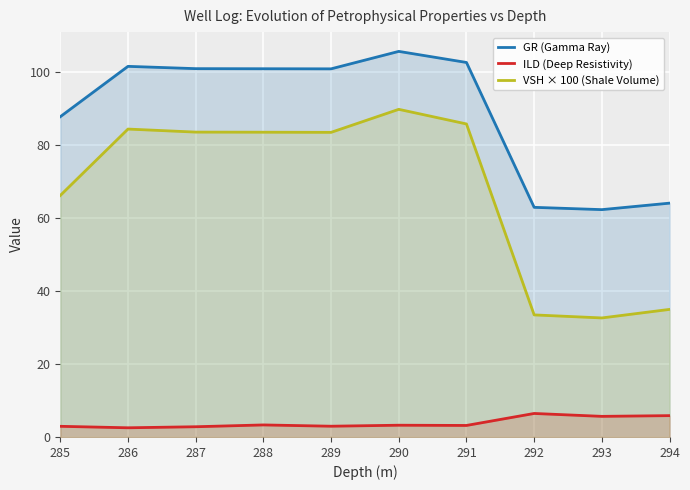

How many interior local valleys does the ILD (Deep Resistivity) series have?

4